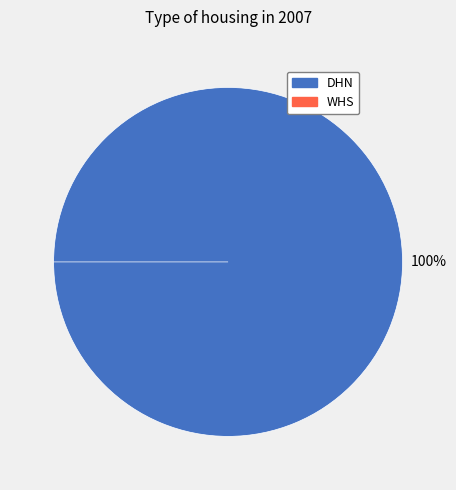

To the nearest percent, what is the average slice percentage?

50%